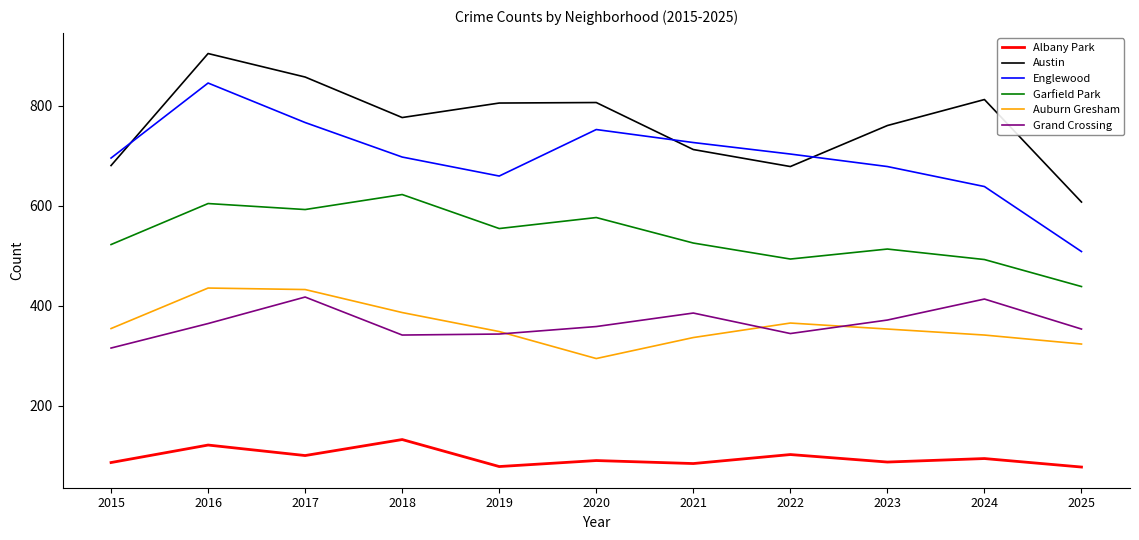

True or false: Englewood and Auburn Gresham intersect in this chart.

False